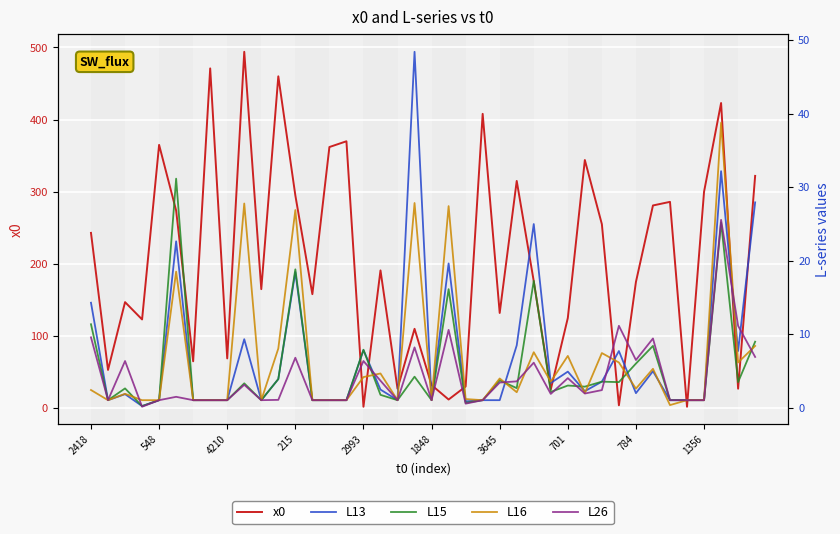

Which category has the highest value in the L26 series?

37